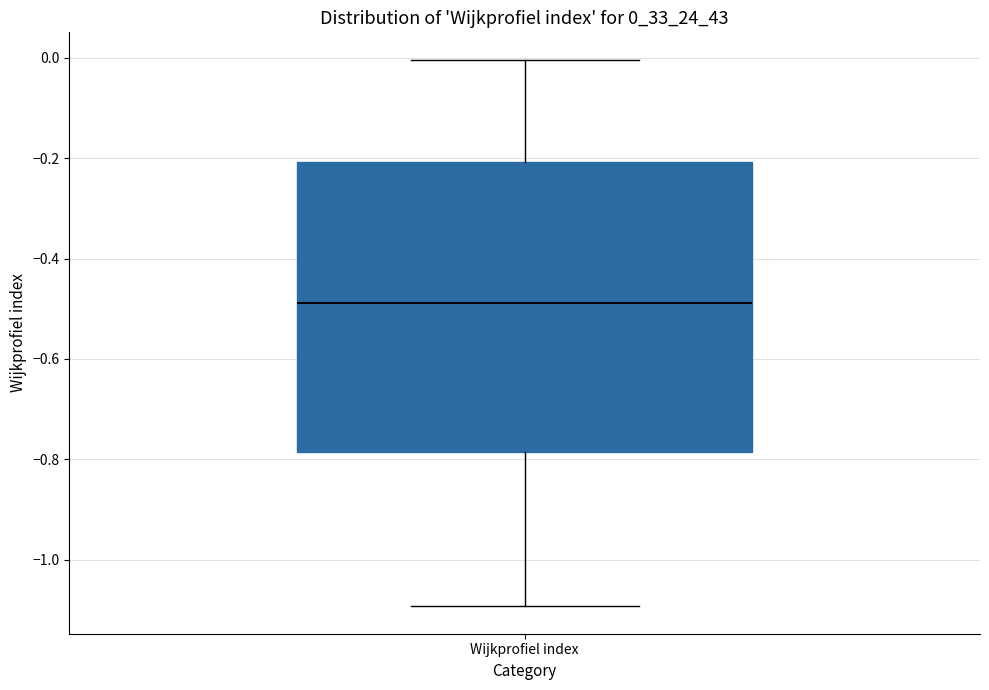

Read this box plot against the y-axis: the position of the median line, the range covered by the box, and the ends of both whiskers. The values are not printed on the chart, so give them approximately, as read against the axis.

median -0.48, box -0.78 to -0.20, whiskers -1.10 to 0.00